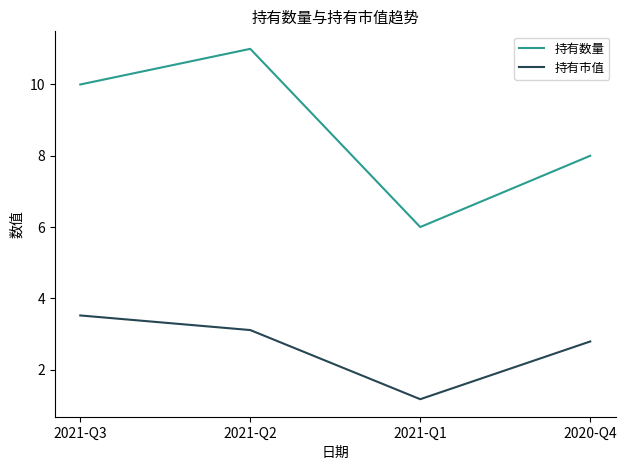

What position from the left is 2021-Q1?

3